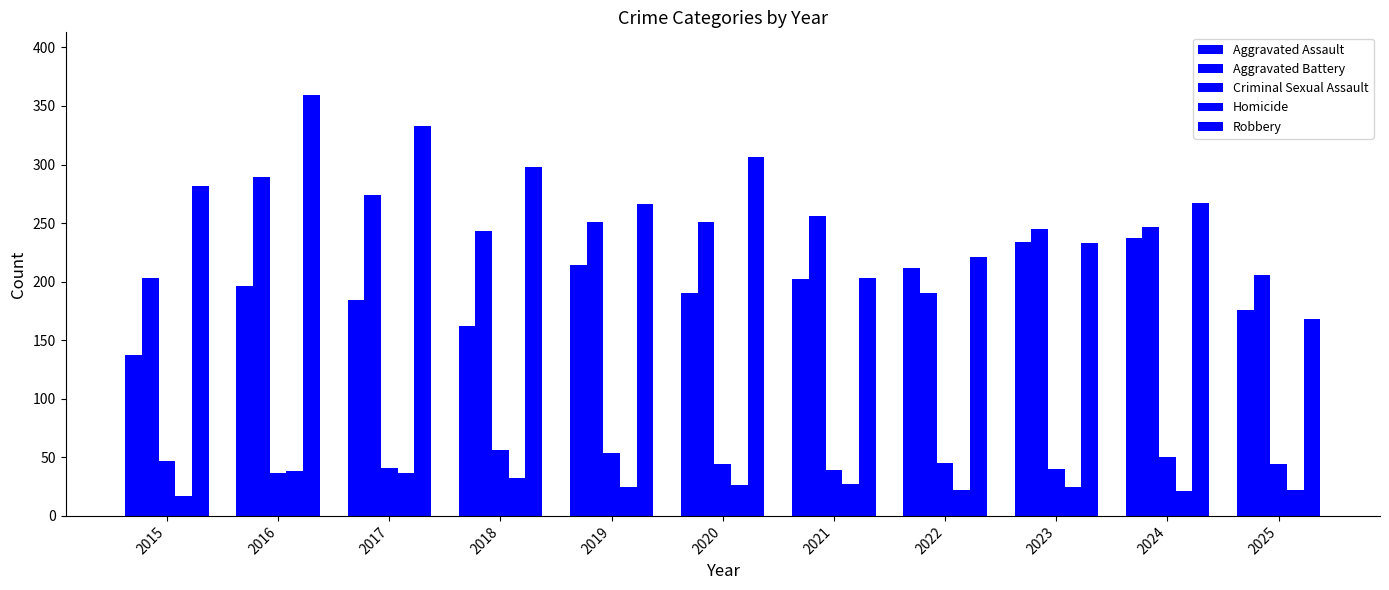

Which series has the largest total across all categories?

Robbery